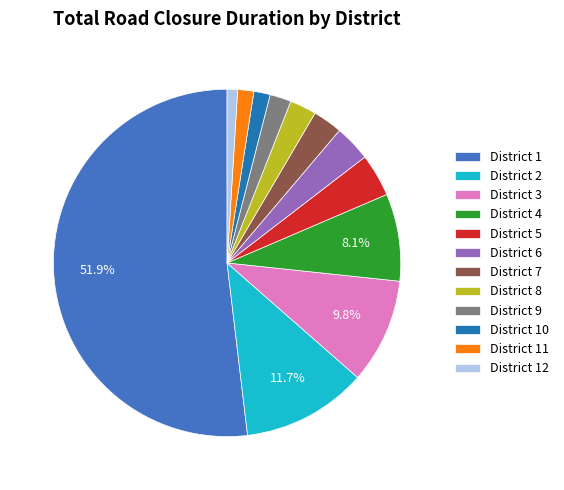

Which category has the smallest portion of the pie?

District 12